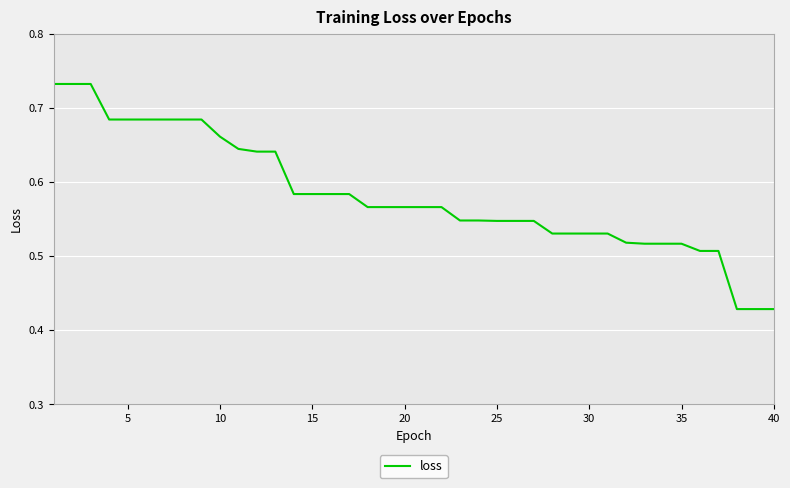

What is the difference between the maximum and minimum values?

0.3